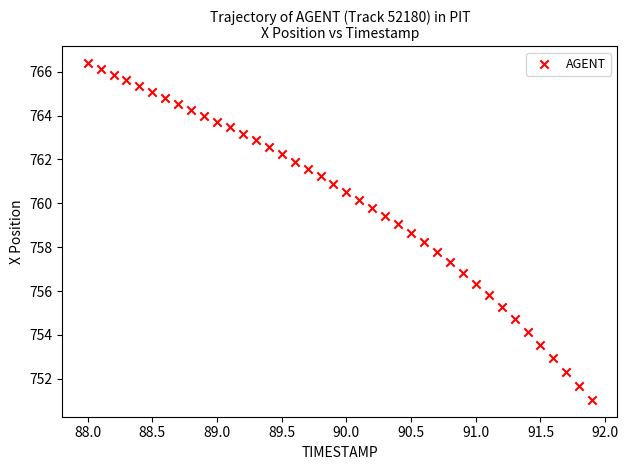

What is the range of X values (max minus min)?

3.9